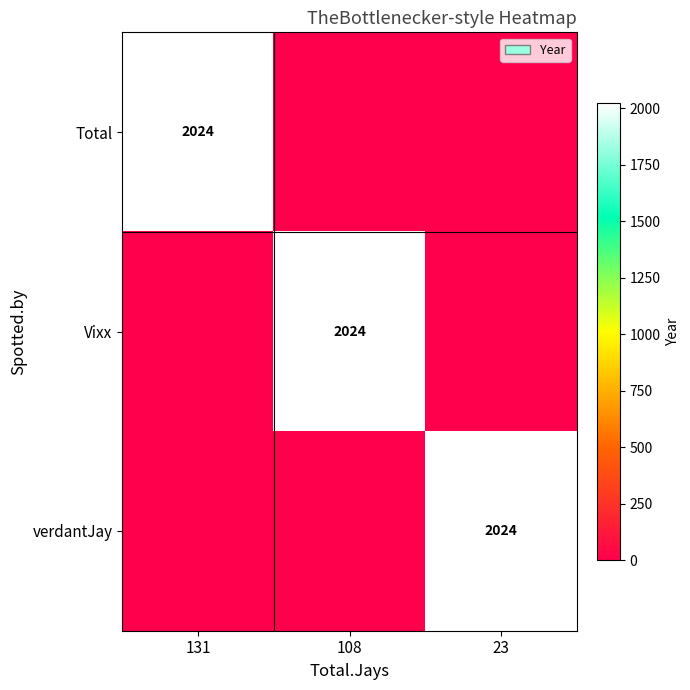

Which category has the lowest value across all series?

108